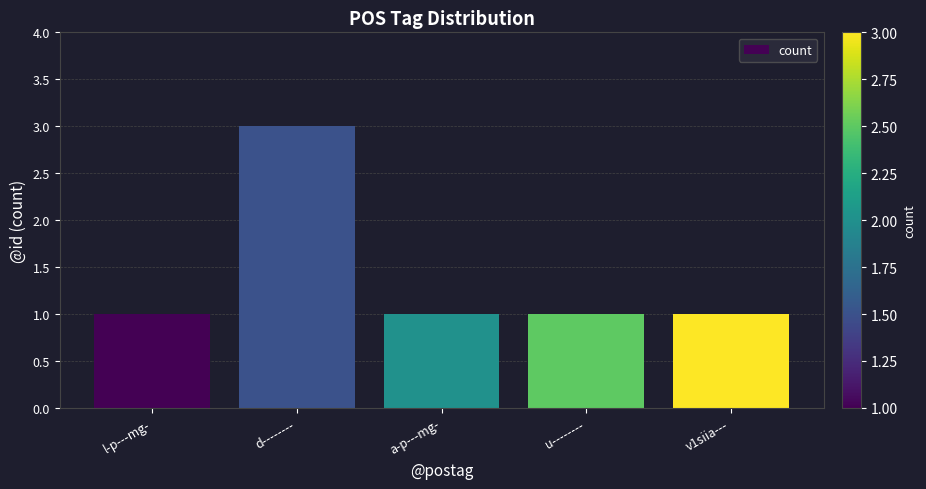

What is the minimum value shown in the chart?

1